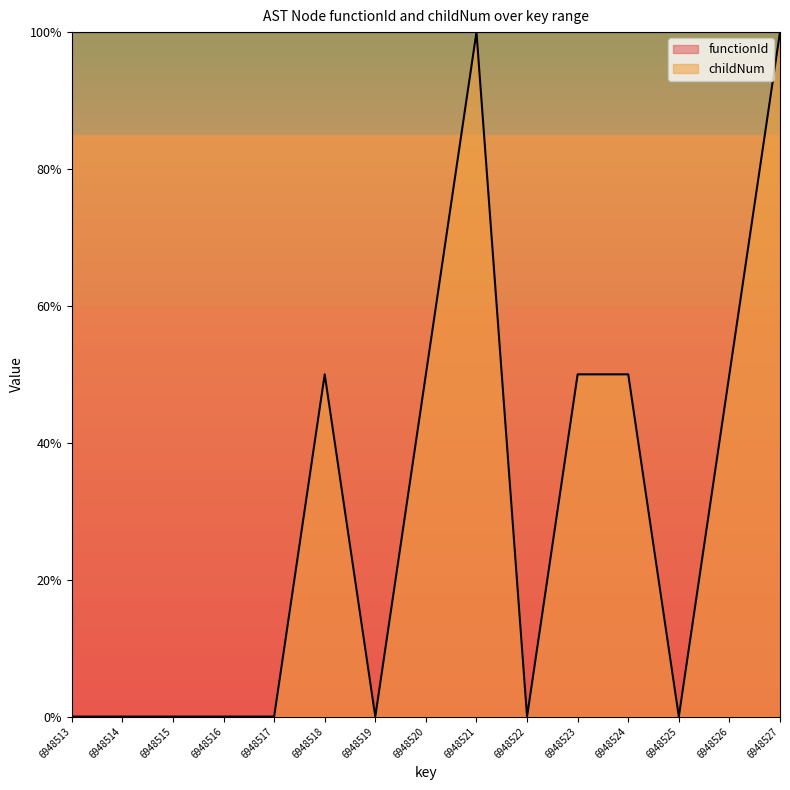

List the labels in order of value, largest first.

6948521, 6948527, 6948518, 6948520, 6948523, 6948524, 6948526, 6948513, 6948514, 6948515, 6948516, 6948517, 6948519, 6948522, 6948525